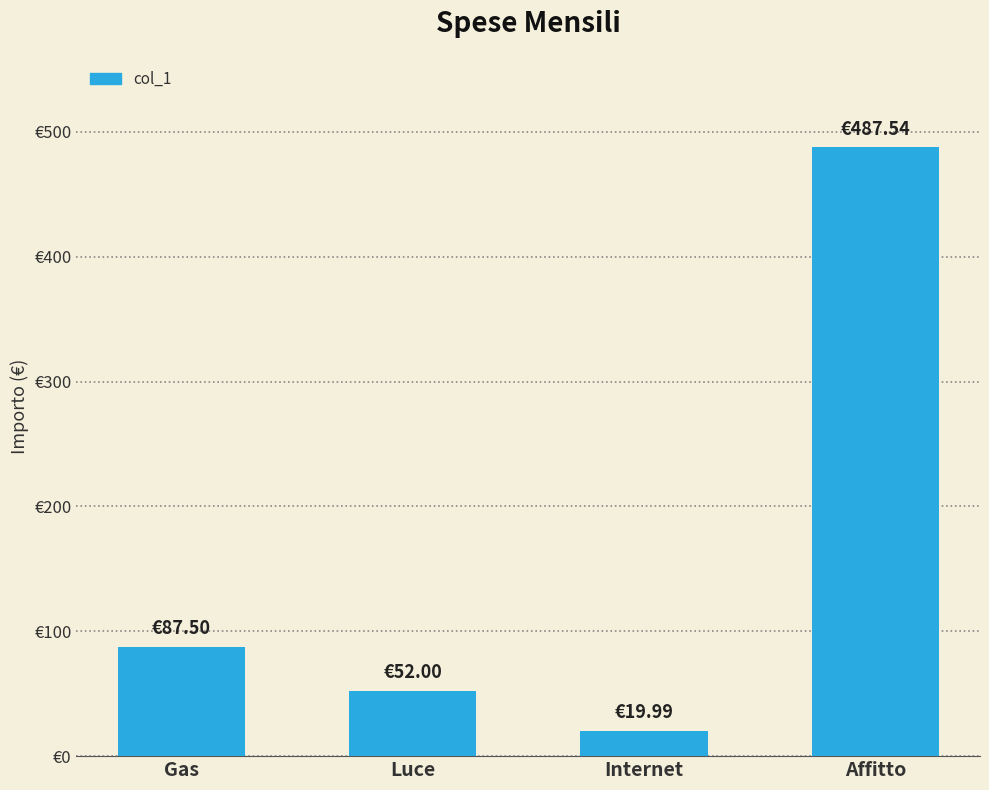

What is the ratio of the value at Luce to the value at Affitto?

0.1